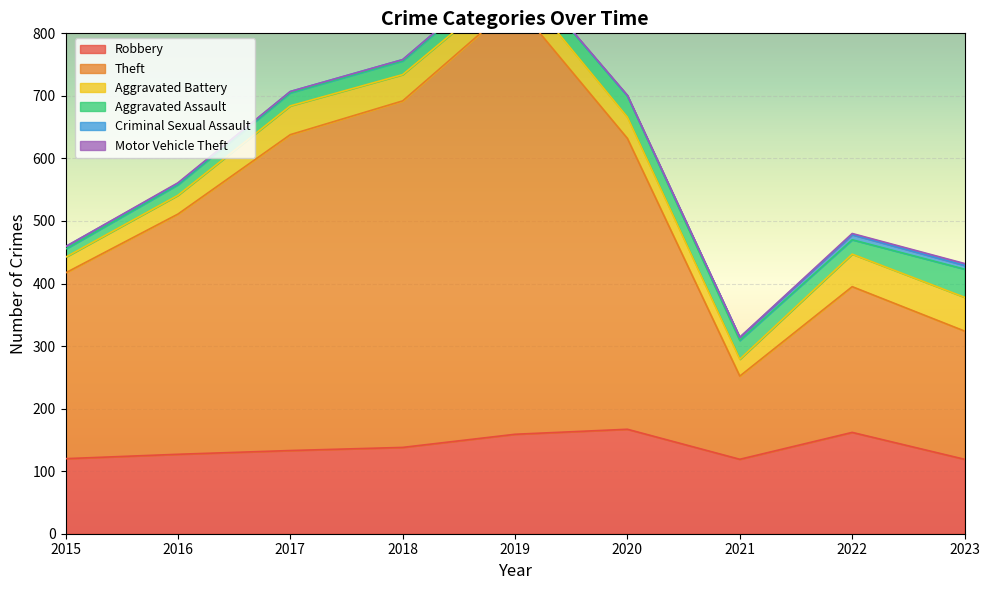

What is the difference between the maximum and minimum values in the Aggravated Assault series?

32